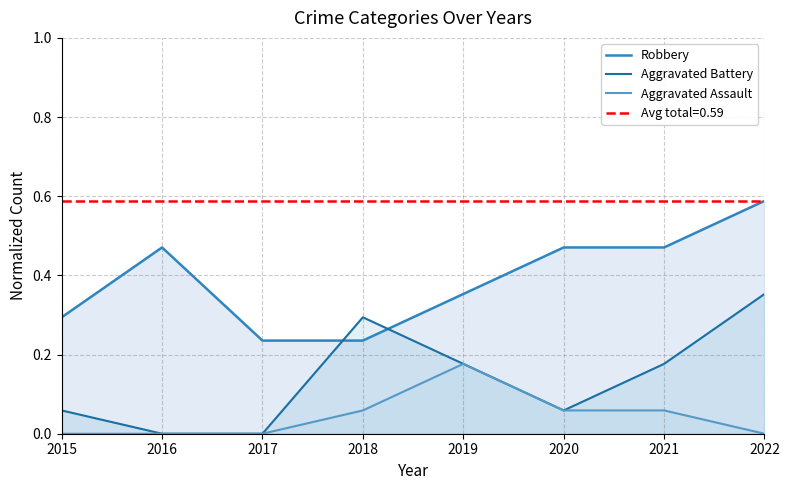

True or false: Robbery and Aggravated Assault intersect in this chart.

False